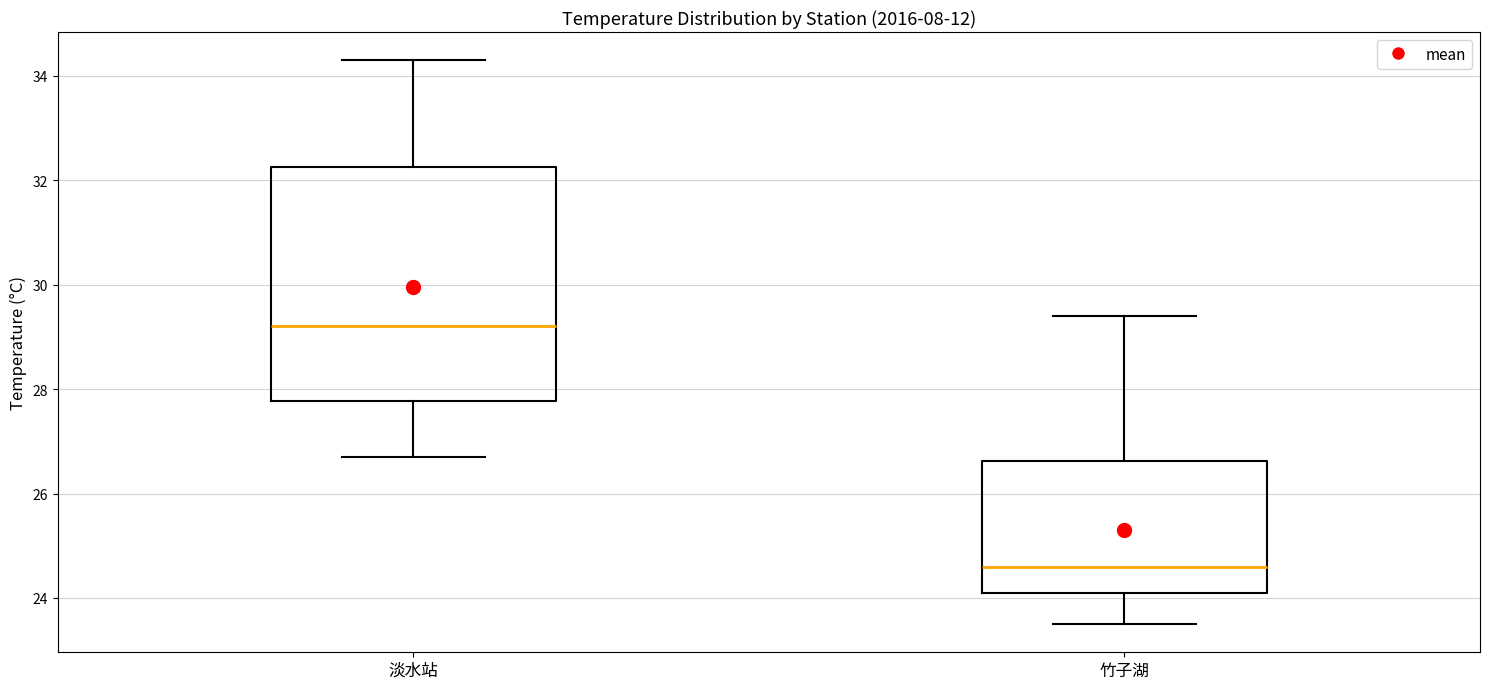

Which box's median line is the lowest?

竹子湖